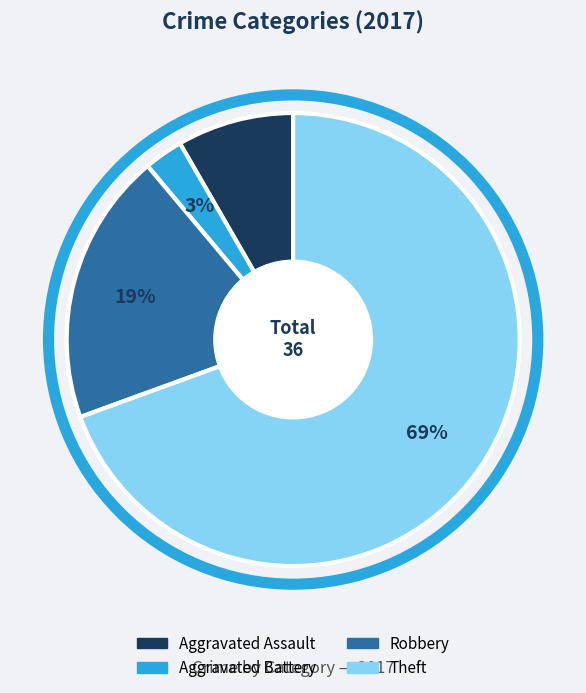

How many slices are in this pie chart?

4